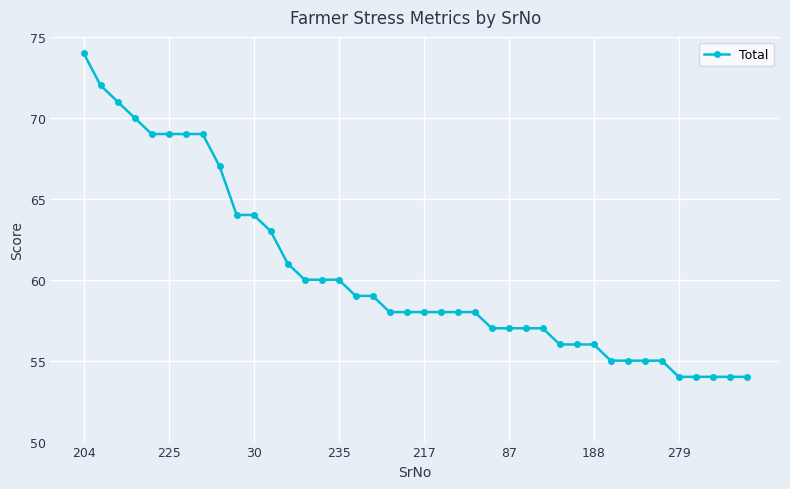

What is the smallest value displayed?

54